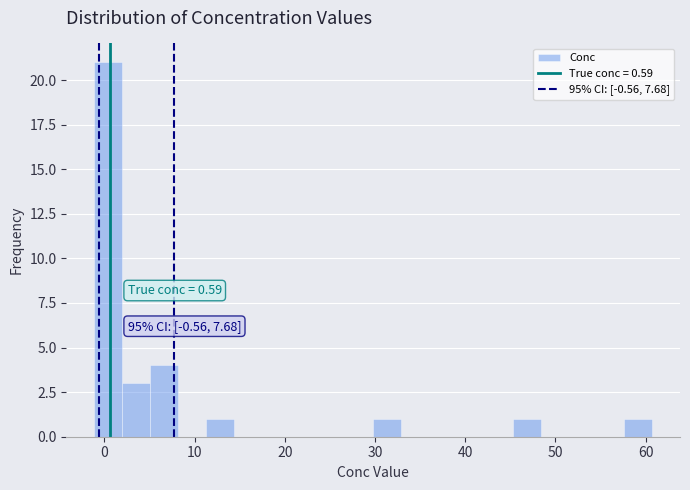

Around what value on the x-axis is the tallest bar? Give the approximate position of its centre, as read against the axis.

0